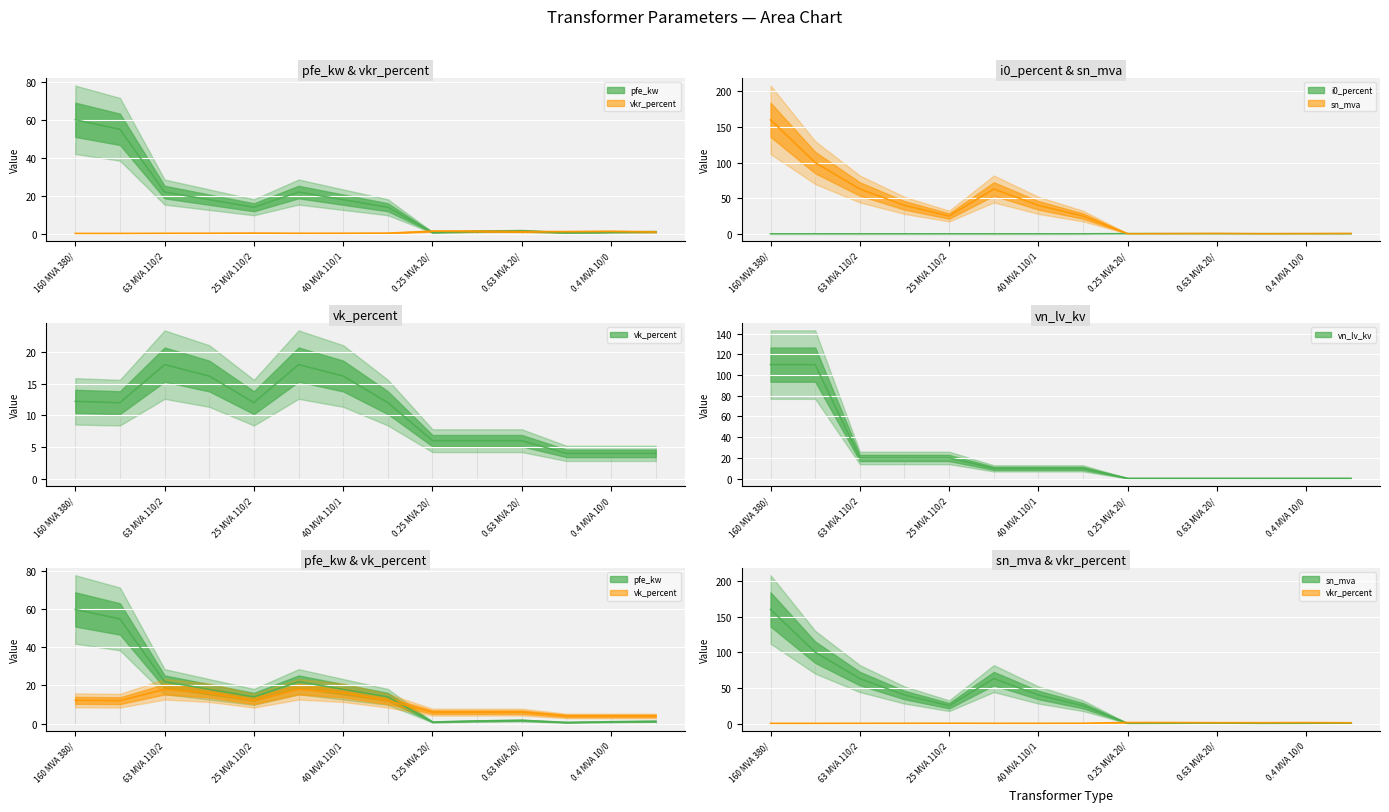

Which category has the lowest value in the vkr_percent series?

160 MVA 380/